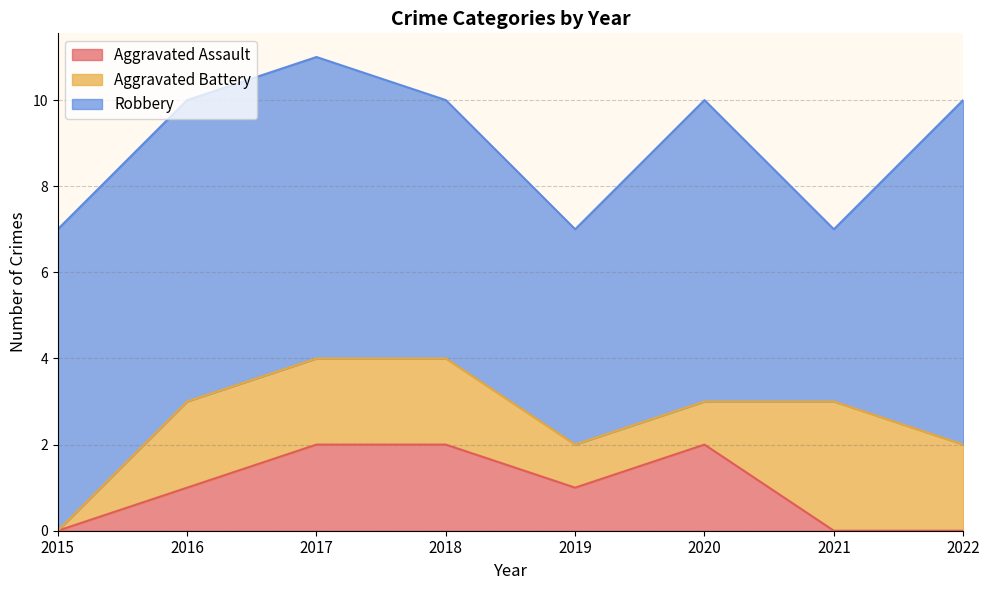

How many distinct data groups are displayed?

3